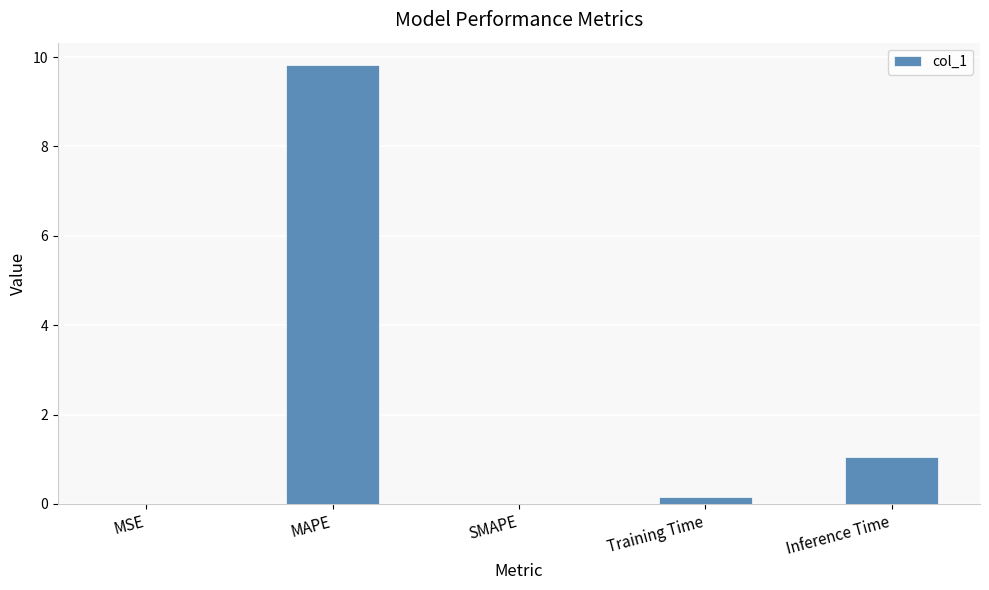

What is the sum of all values?

11.0